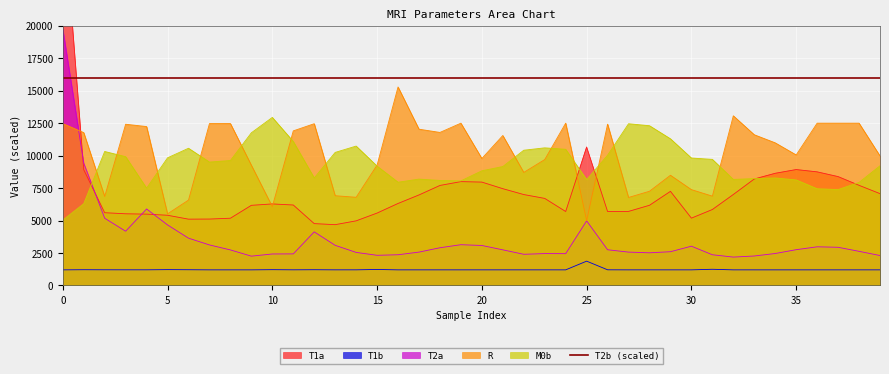

Reading left to right, transcribe all the data shown in this chart.

T1a: 29659.2	8916.0	5602.4	5519.2	5492.0	5406.4	5105.6	5113.6	5177.6	6171.2	6278.4	6196.0	4761.6	4680.8	4975.2	5575.2	6315.2	6971.2	7702.4	7997.6	7960.8	7452.8	7000.8	6704.8	5693.6	10660.8	5693.6	5702.4	6175.2	7248.8	5184.0	5848.0	7004.8	8200.0	8639.2	8926.4	8748.8	8384.0	7712.0	7071.2
T1b: 1200.3	1211.1	1205.7	1203.3	1203.6	1218.0	1209.9	1200.6	1200.0	1200.3	1214.7	1203.3	1210.5	1201.5	1202.4	1230.6	1200.3	1200.3	1200.9	1200.0	1200.6	1200.6	1200.9	1200.9	1200.0	1870.8	1204.2	1200.0	1200.3	1200.6	1200.6	1244.7	1200.6	1200.0	1200.0	1200.0	1200.0	1200.0	1200.0	1200.3
T2a: 19746.0	9420.0	5178.0	4176.0	5892.0	4662.0	3642.0	3120.0	2736.0	2256.0	2424.0	2430.0	4128.0	3090.0	2544.0	2322.0	2364.0	2568.0	2904.0	3138.0	3078.0	2742.0	2400.0	2454.0	2448.0	4974.0	2748.0	2568.0	2514.0	2598.0	3024.0	2364.0	2184.0	2268.0	2460.0	2754.0	2976.0	2940.0	2628.0	2304.0
R: 12468.0	11774.5	6859.0	12418.5	12239.5	5516.5	6574.5	12469.0	12471.0	9261.0	6071.0	11906.5	12459.5	6912.0	6792.0	9274.0	15290.0	12036.5	11787.5	12500.0	9778.5	11550.5	8706.5	9695.5	12500.0	4994.0	12425.0	6777.0	7256.5	8487.0	7380.5	6879.5	13068.0	11608.5	10985.0	10053.5	12500.0	12500.0	12500.0	9977.0
M0b: 5032.0	6296.0	10320.0	9920.0	7496.0	9832.0	10568.0	9504.0	9624.0	11760.0	12944.0	11088.0	8280.0	10248.0	10736.0	9192.0	7952.0	8192.0	8088.0	8056.0	8832.0	9160.0	10416.0	10600.0	10488.0	8152.0	10032.0	12456.0	12304.0	11296.0	9816.0	9712.0	8168.0	8232.0	8280.0	8128.0	7448.0	7384.0	7936.0	9216.0